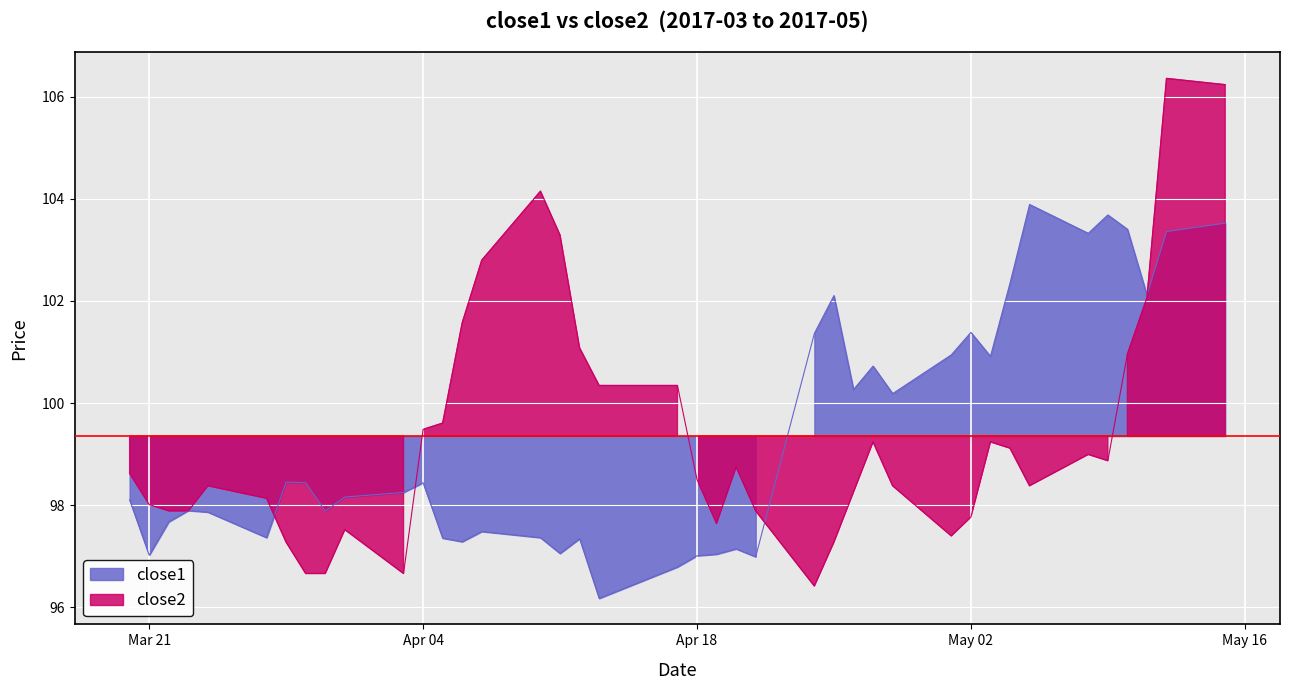

At how many categories does at least one series exceed 102?

12